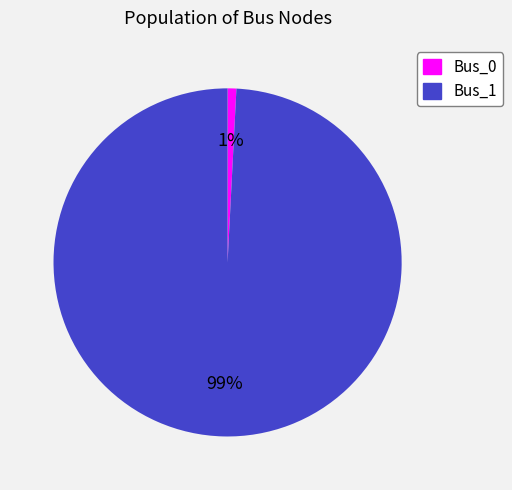

Does Bus_0 account for over 50% of the chart?

No